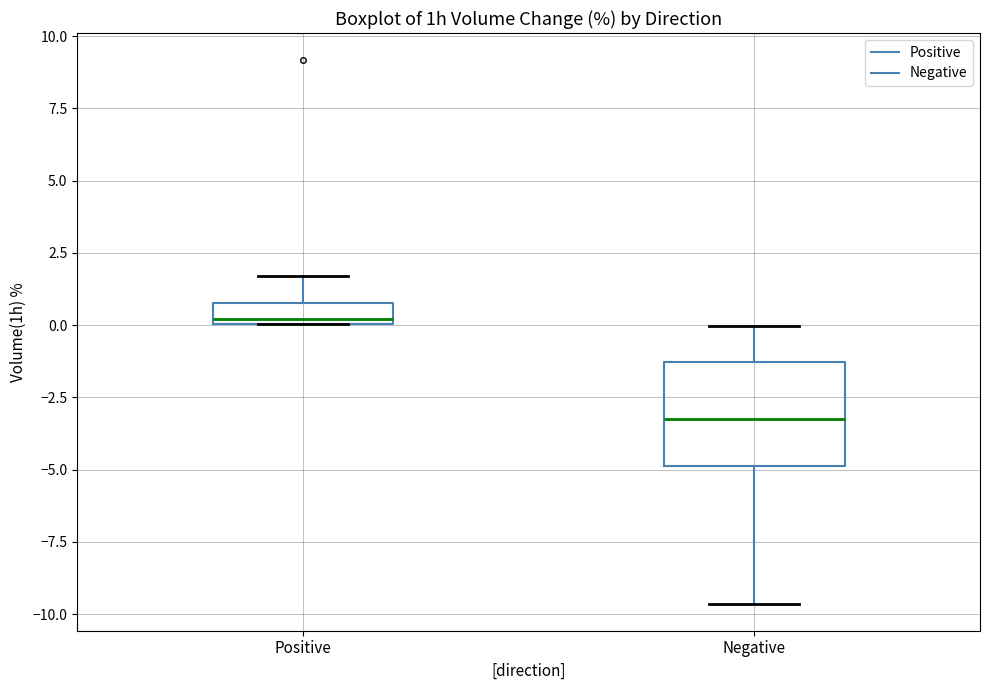

Reading left to right, transcribe this box plot: for each box, give where its median line is, the range the box spans, and where its two whiskers end, as read against the y-axis. The values are not printed on the chart, so give them approximately, as read against the axis.

Positive: median 0.0 (just above the box's lower edge), box 0.0 to 1.0, whiskers 0.0 to 1.5
Negative: median -3.0, box -5.0 to -1.5, whiskers -9.5 to 0.0